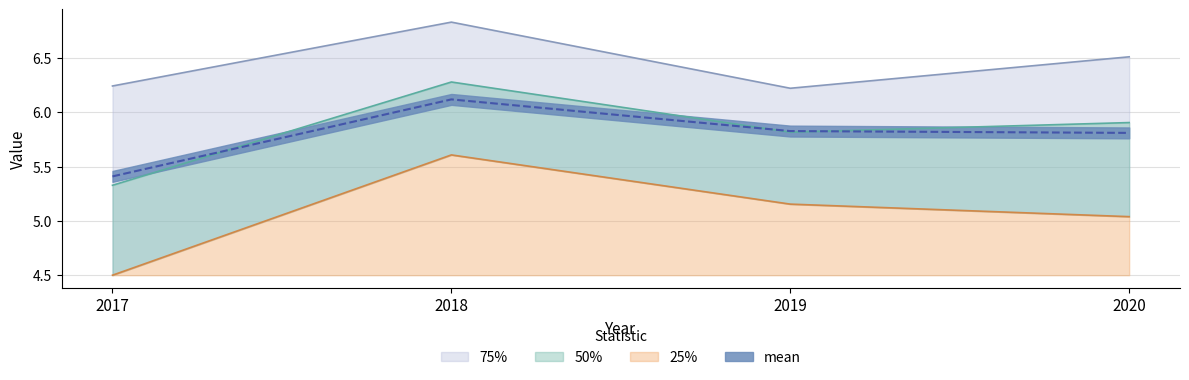

List the labels in order of 50% value, smallest first.

2017, 2019, 2020, 2018